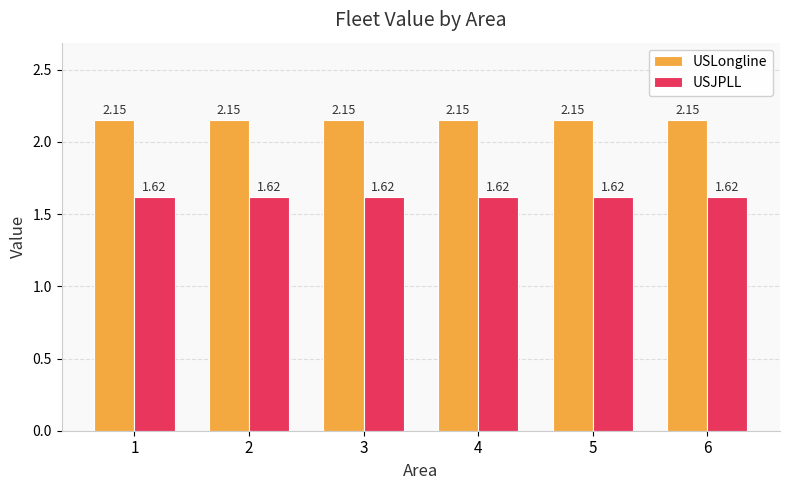

What is the difference between the highest and lowest values at 2?

0.5